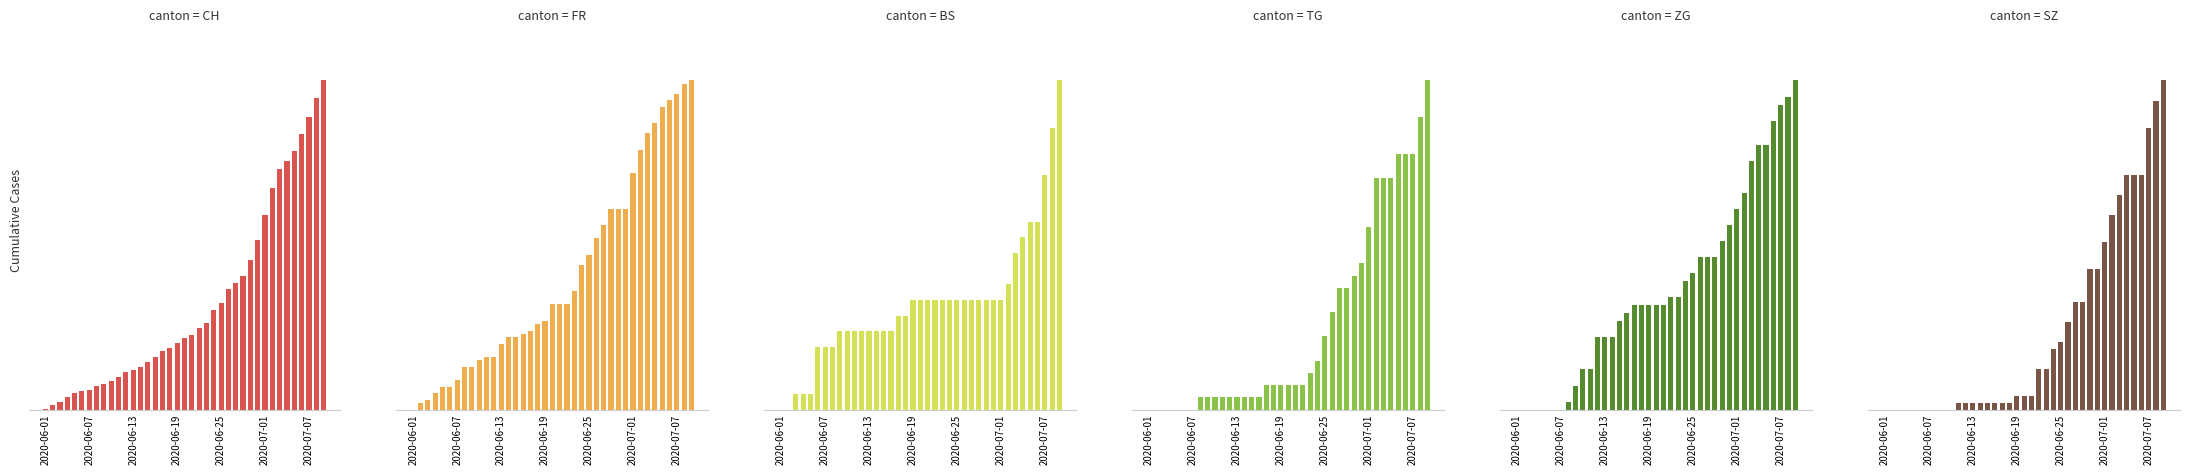

How many values in the ZG series exceed 13?

18